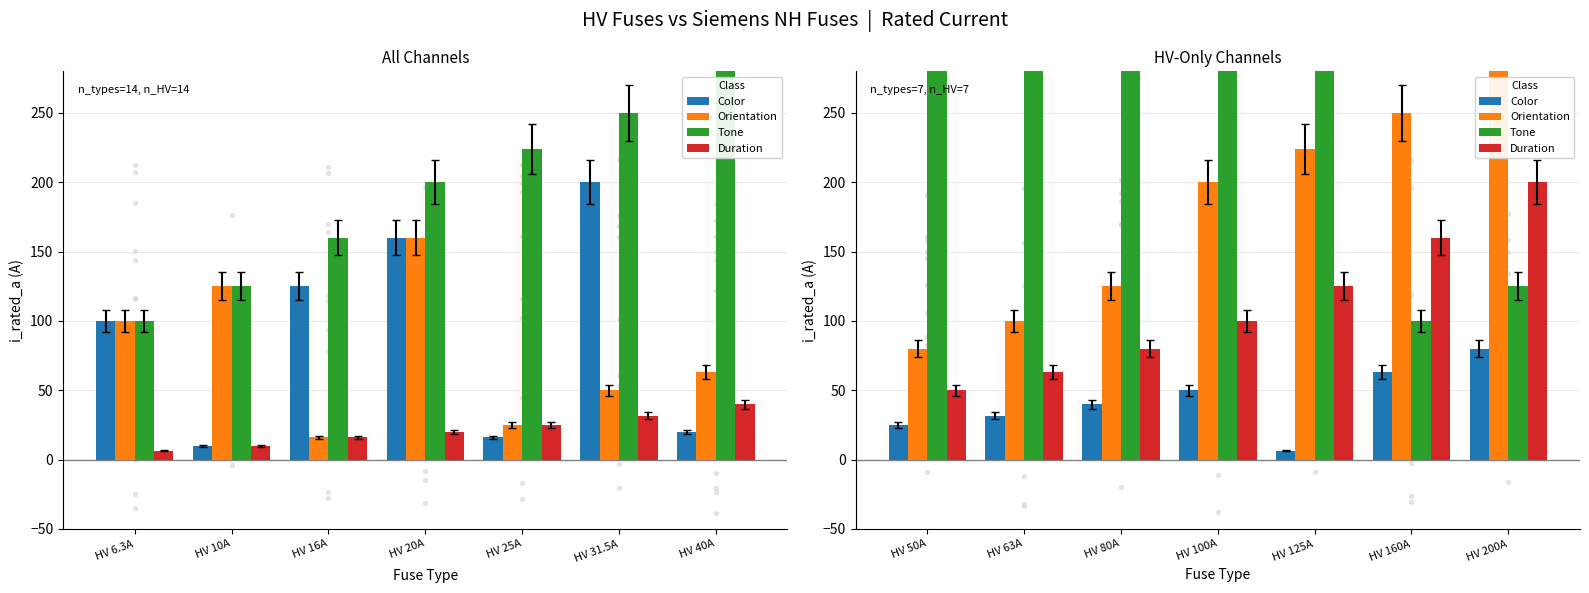

Is the value of Duration at HV 80A greater than the value of Color at HV 125A?

Yes